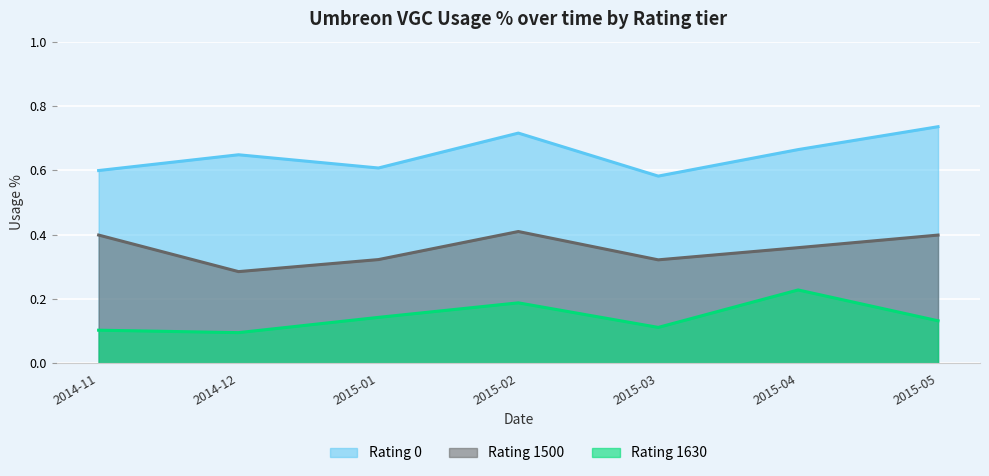

Is the value of Rating 1630 (usage%) at 2015-05 greater than the value of Rating 1500 (usage%) at 2015-03?

No